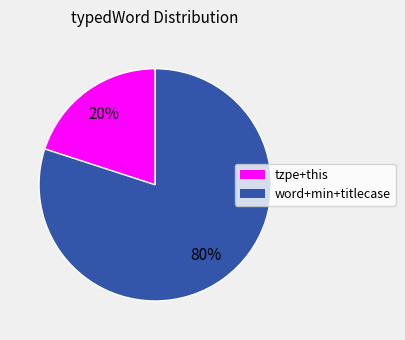

How many slices are in this pie chart?

2